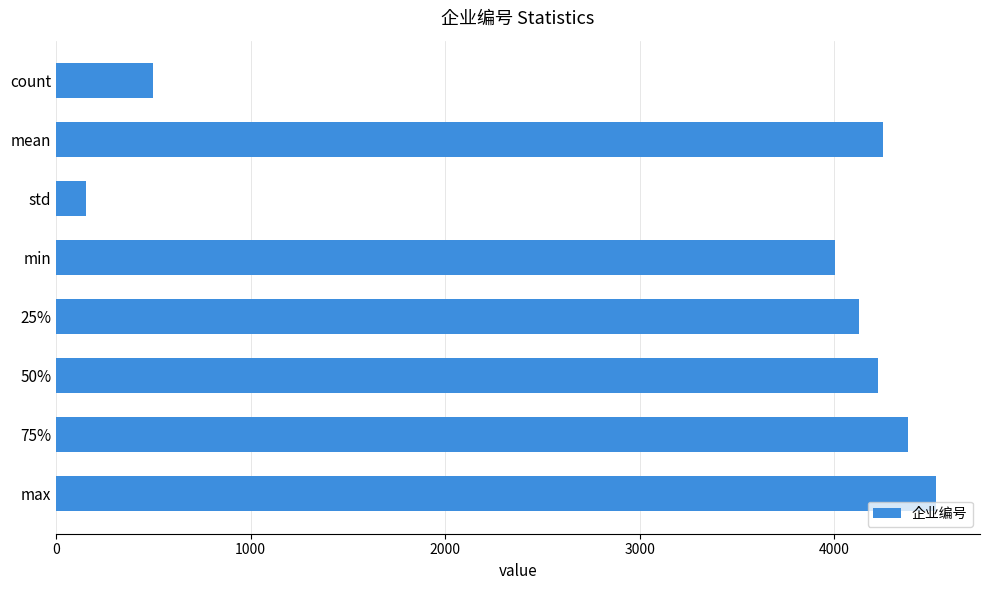

What value does the data have at 25%?

4130.0